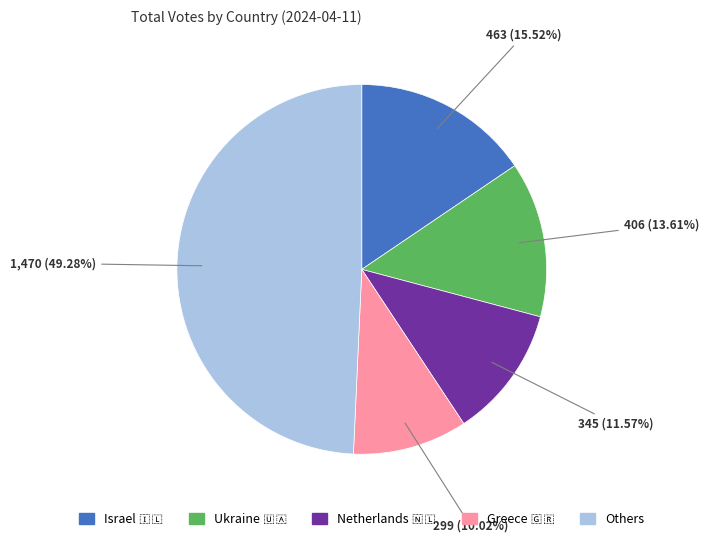

To the nearest percent, what is the difference between the largest and smallest slice percentages?

39%